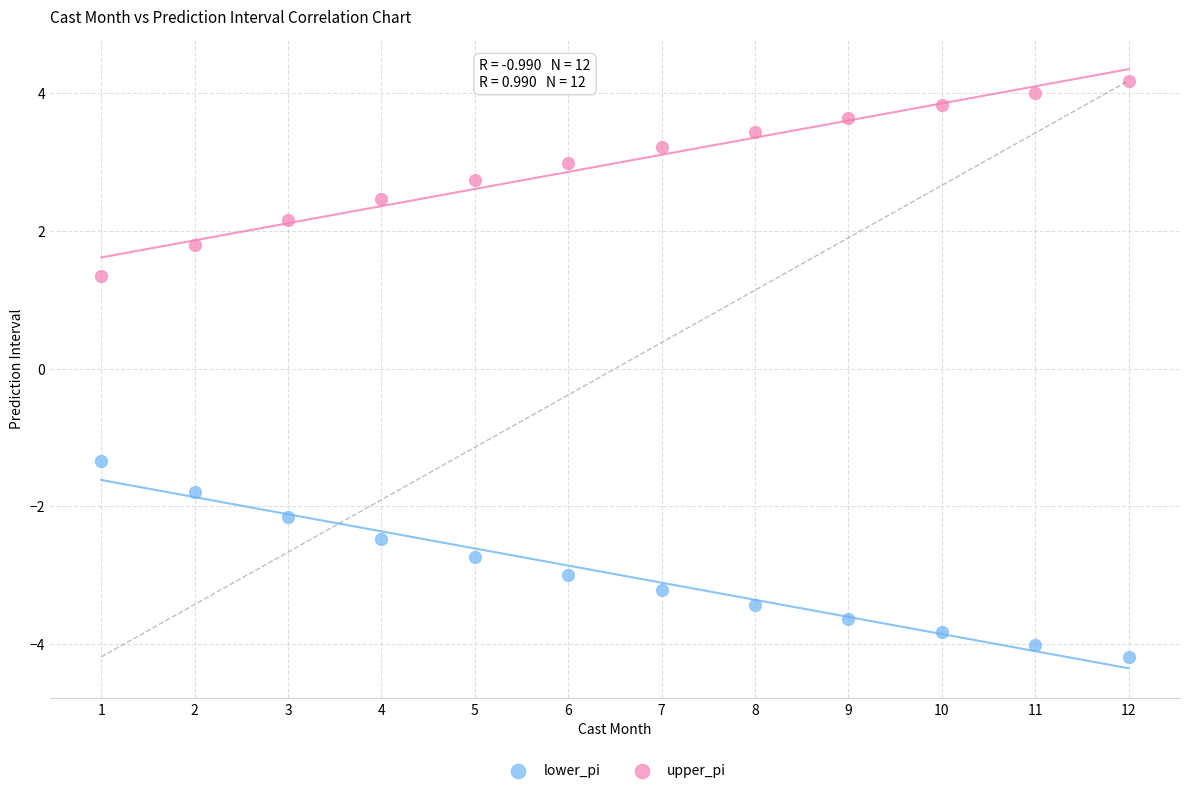

What are all the series names shown in the legend?

lower_pi, upper_pi